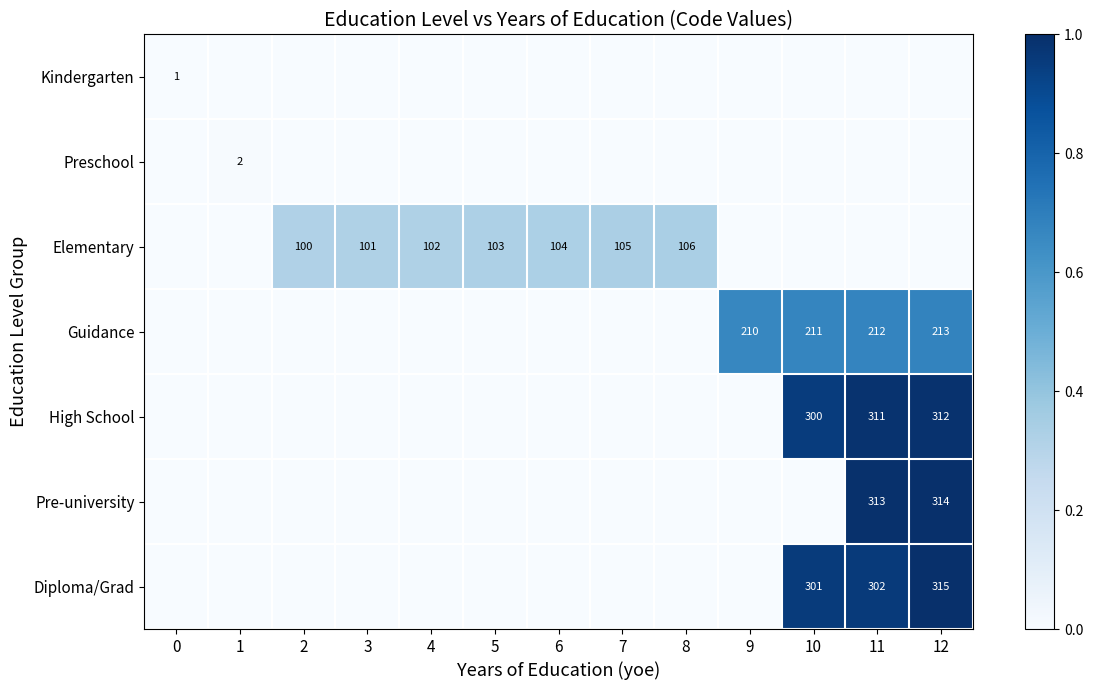

At how many categories does at least one series exceed 0?

13